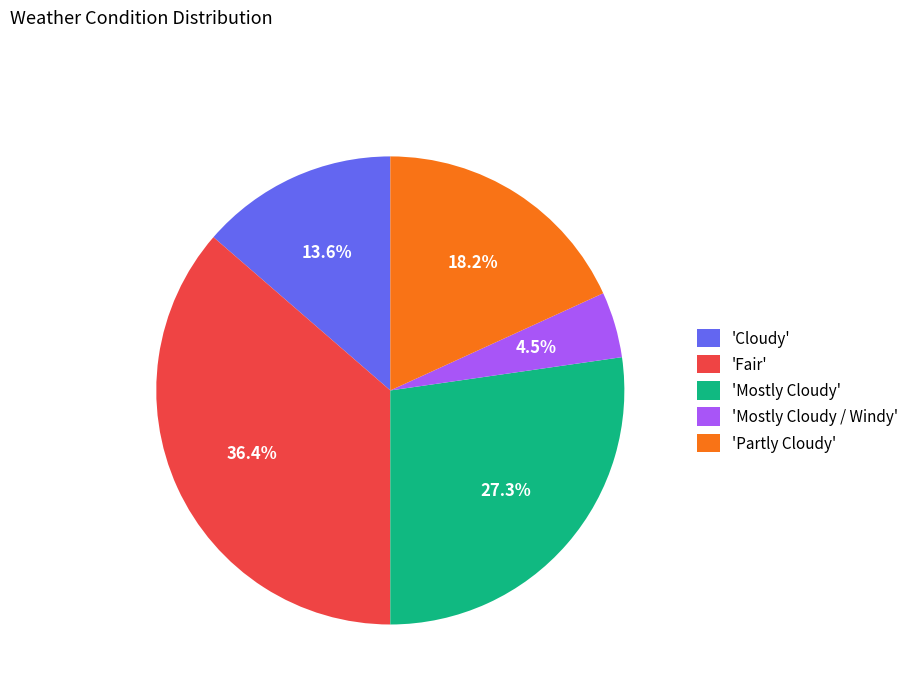

How many segments does this pie chart have?

5